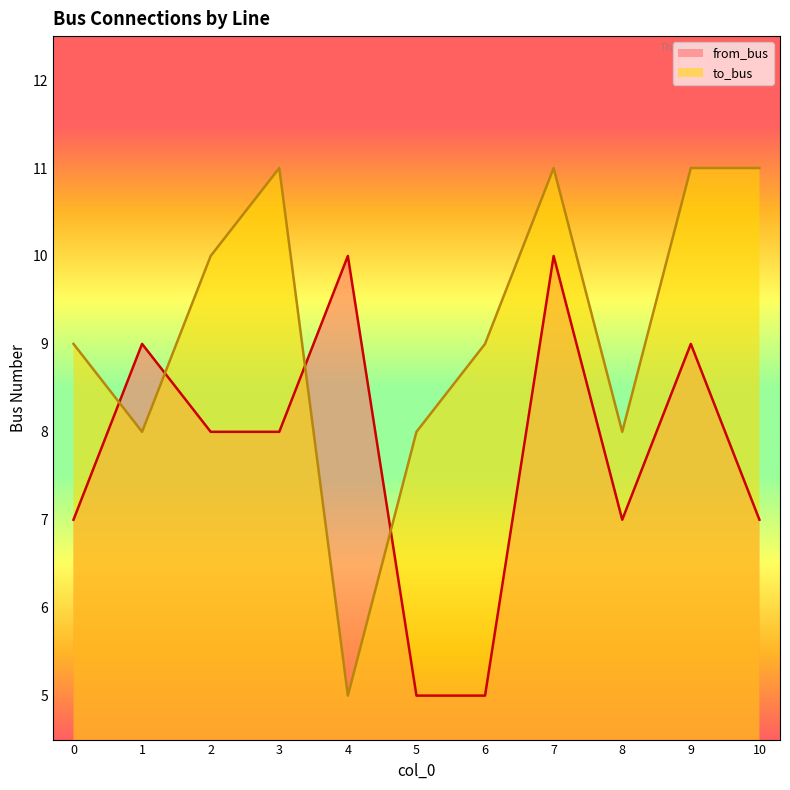

Reading left to right, extract all data points from this chart.

from_bus: 0=7	1=9	2=8	3=8	4=10	5=5	6=5	7=10	8=7	9=9	10=7
to_bus: 0=9	1=8	2=10	3=11	4=5	5=8	6=9	7=11	8=8	9=11	10=11